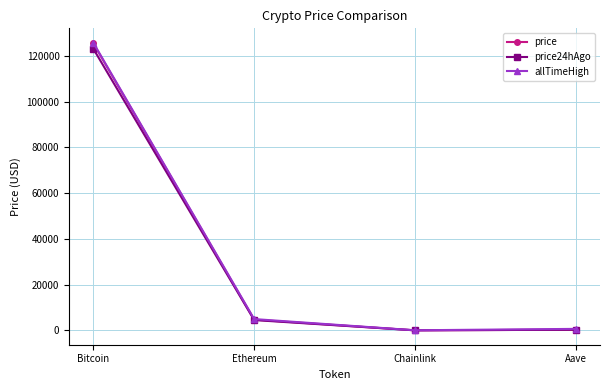

Is this an area chart (filled region under the line)?

No